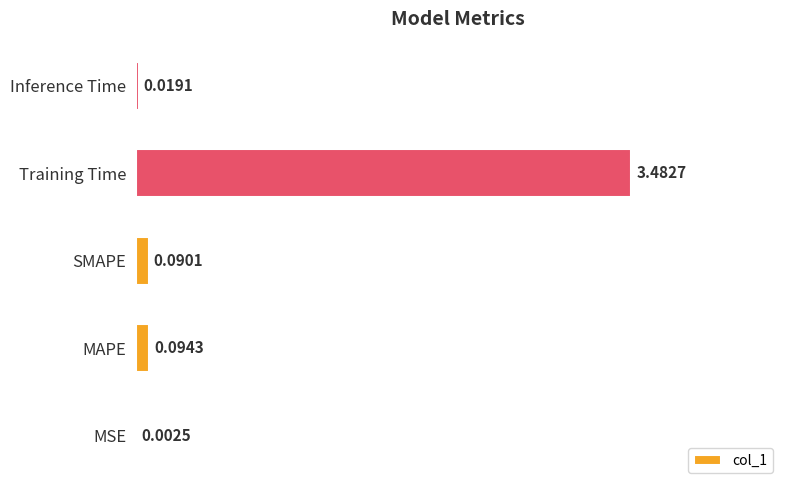

What is the change in value from MSE to Training Time?

+3.5